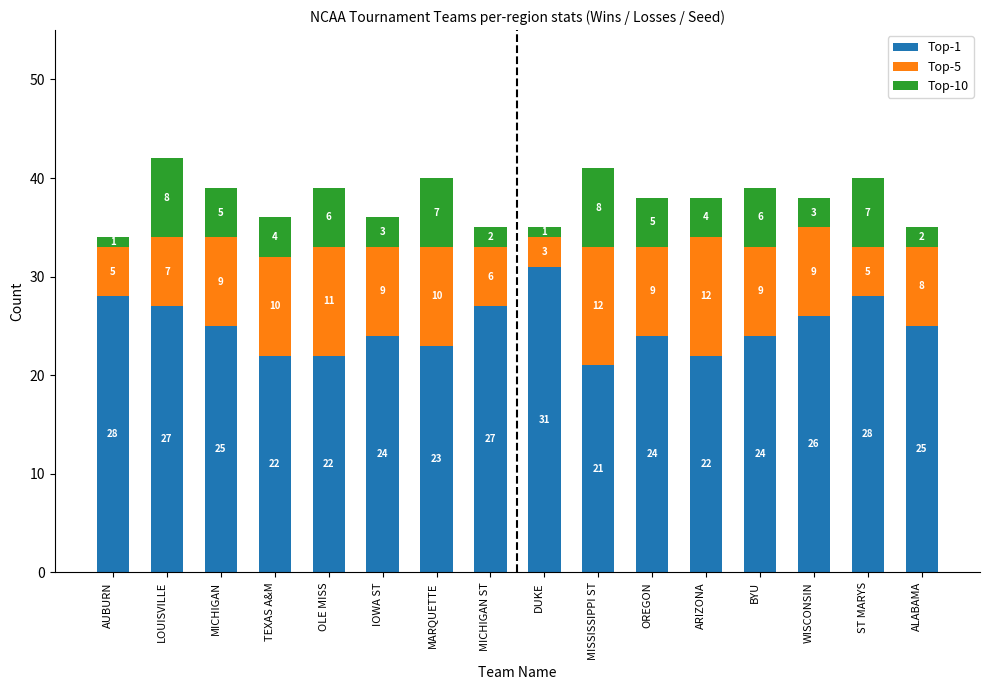

How many bars are there in total?

16